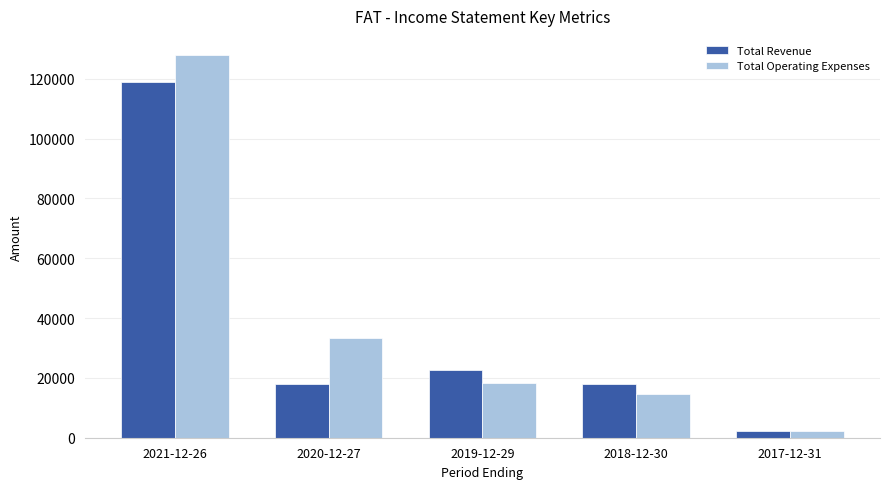

What is the difference between the maximum and second lowest values in the Total Revenue series?

101100